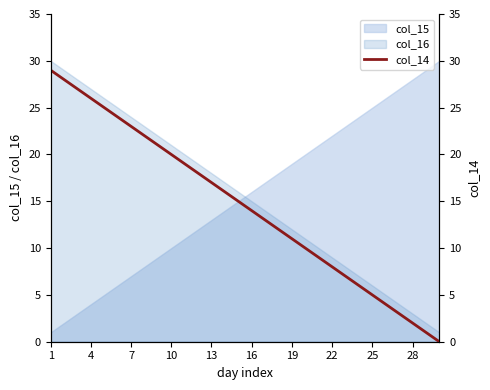

True or false: col_16 has a value of 8 at 19.

False